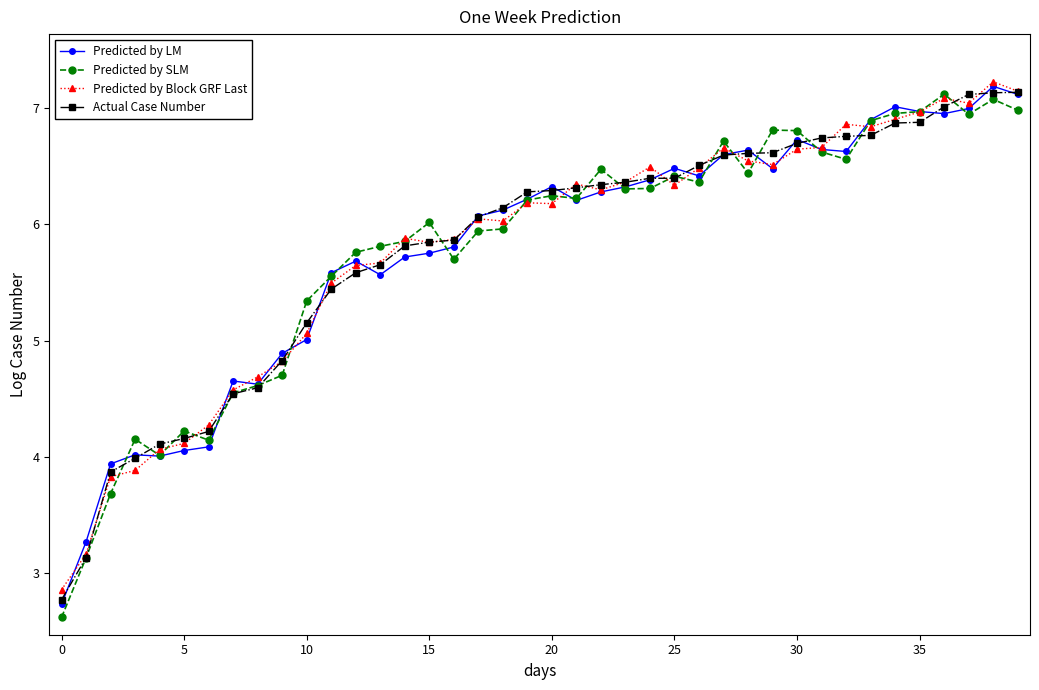

What is the minimum value for Predicted by Block GRF Last?

2.9